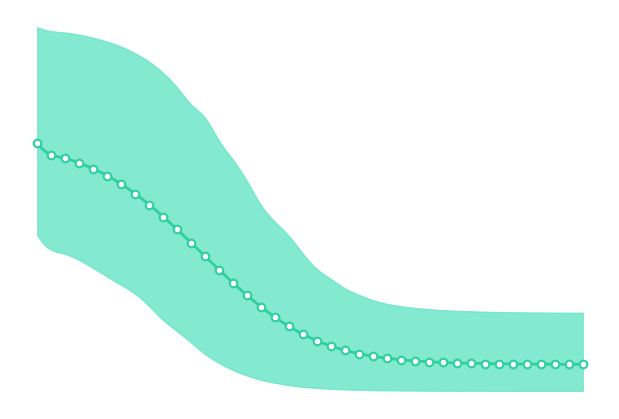

Is the value of r_values_mean at 26 greater than the value of r_values_upper at 9?

No